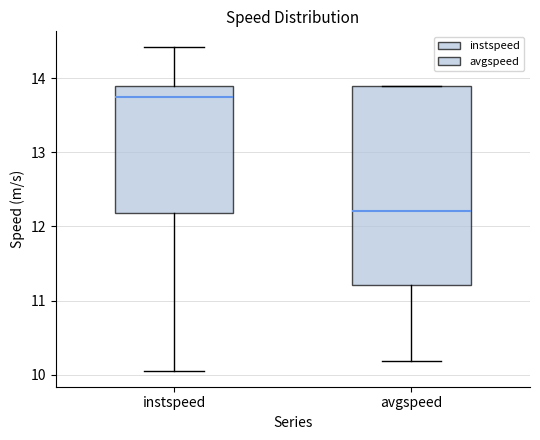

Where is the lower edge of the box for avgspeed on the y-axis? The values are not printed on the chart, so give them approximately, as read against the axis.

11.2